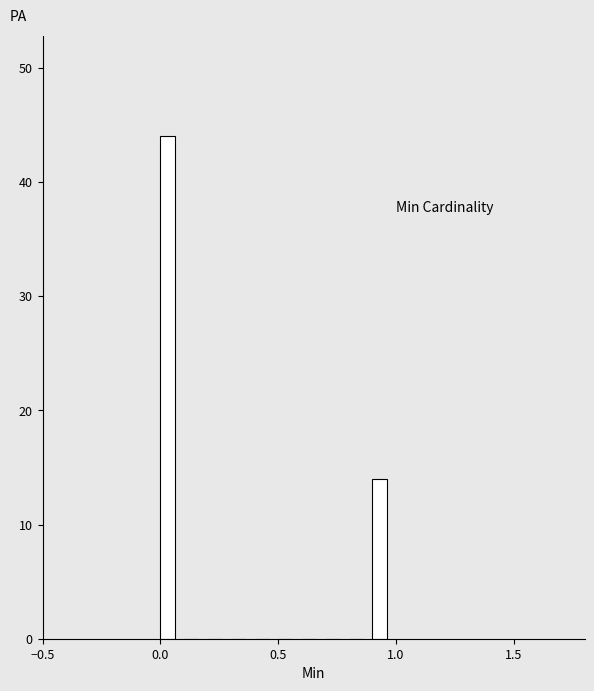

Around what value on the x-axis is the tallest bar? Give the approximate position of its centre, as read against the axis.

0.05